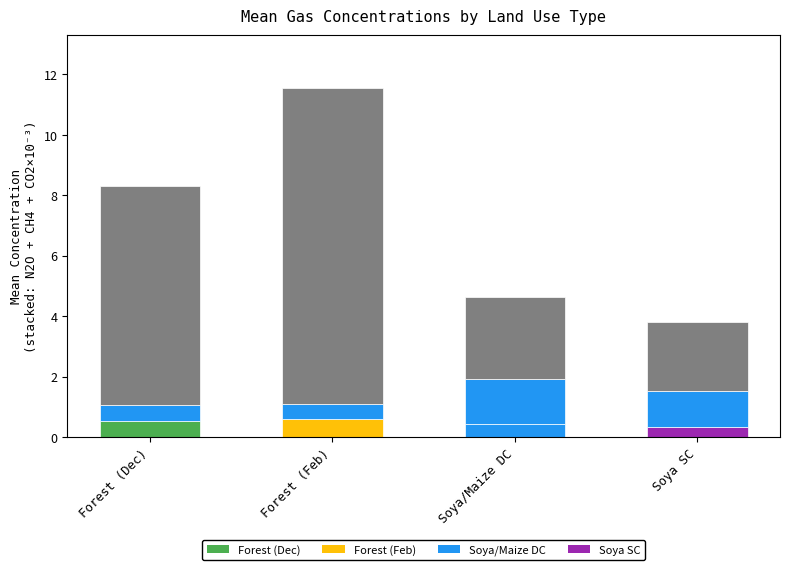

Are the bars horizontal?

No